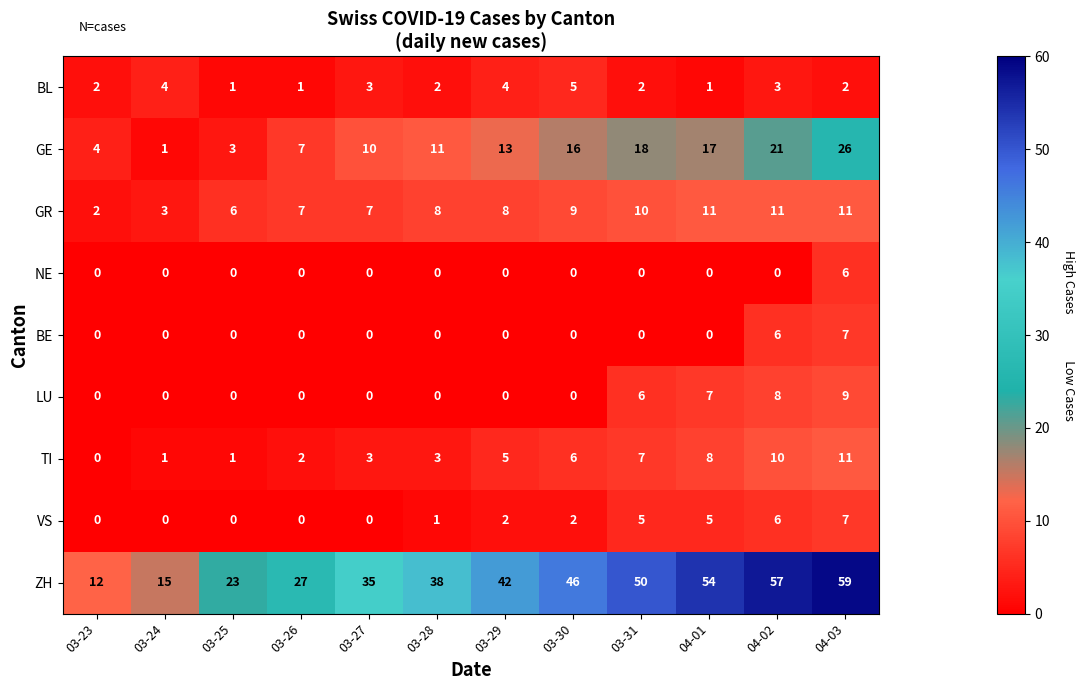

At which label is GE closest to 13?

03-29